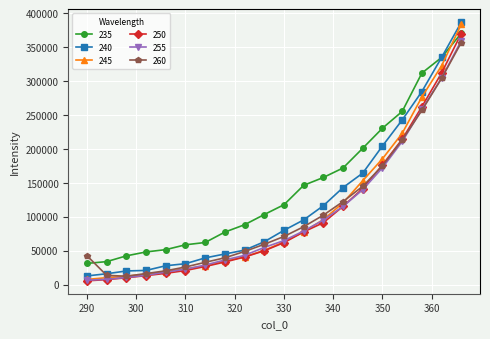

What is the minimum value for 235?

31138.0